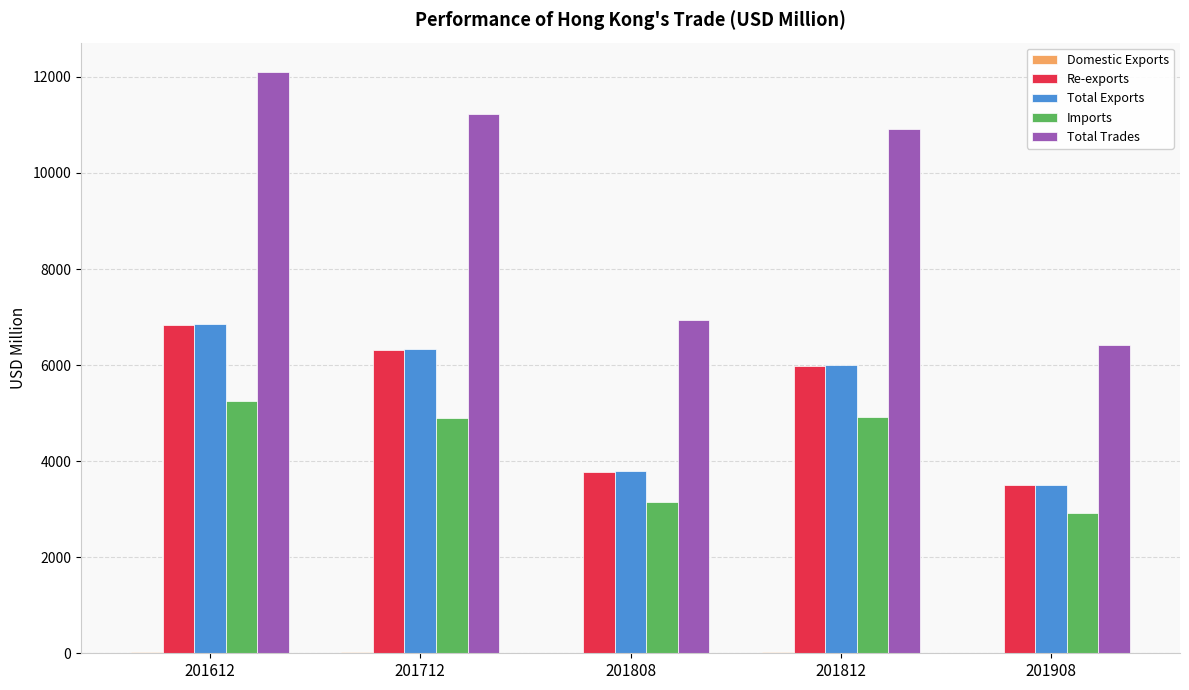

Between 201612 and 201808, which series saw the biggest shift?

Total Trades